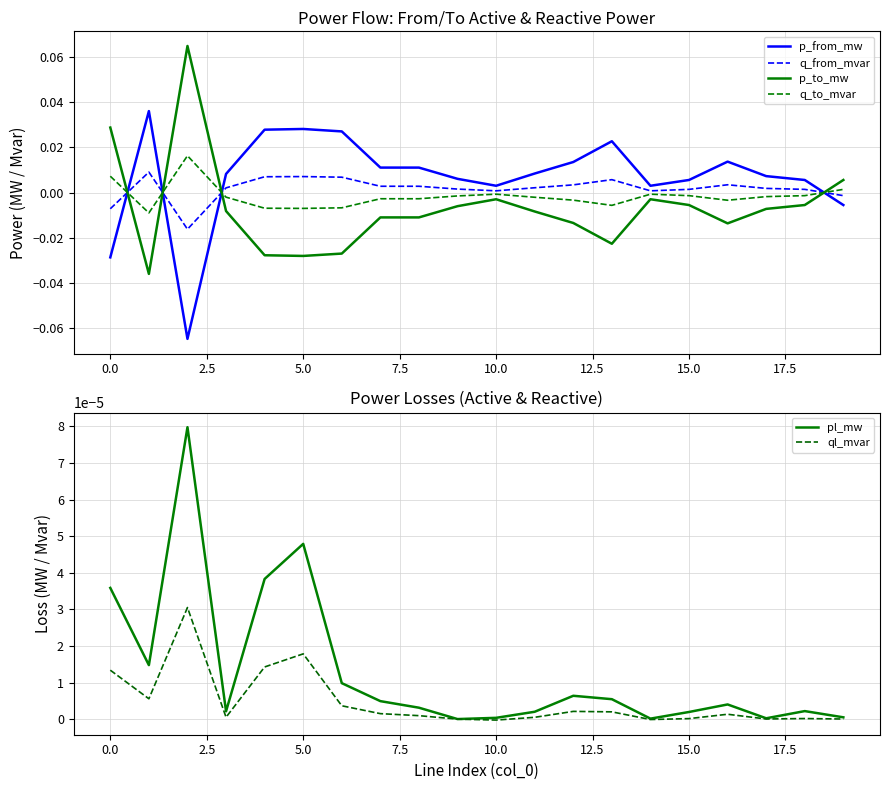

How many lines are shown in the chart?

6